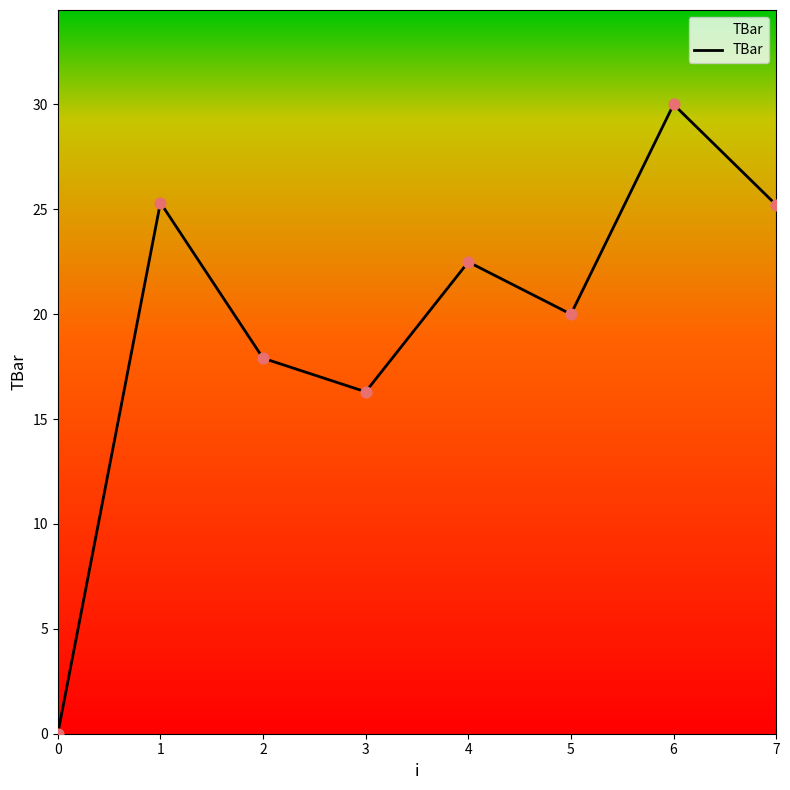

Between 0 and 7, which is larger?

7